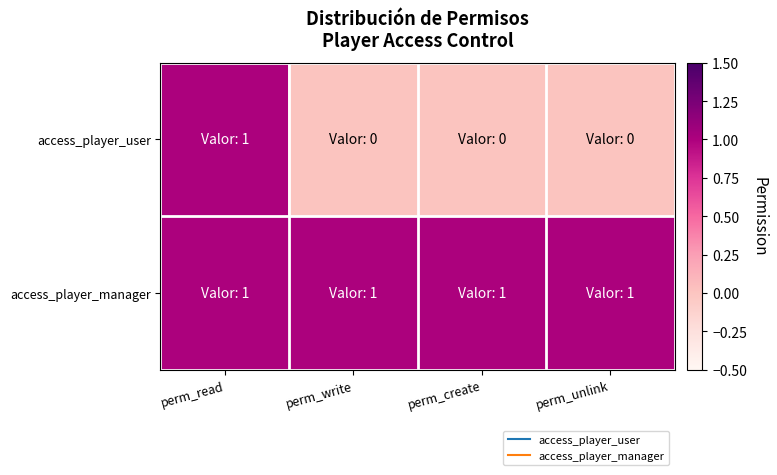

Which series has the largest range (max minus min)?

access_player_user